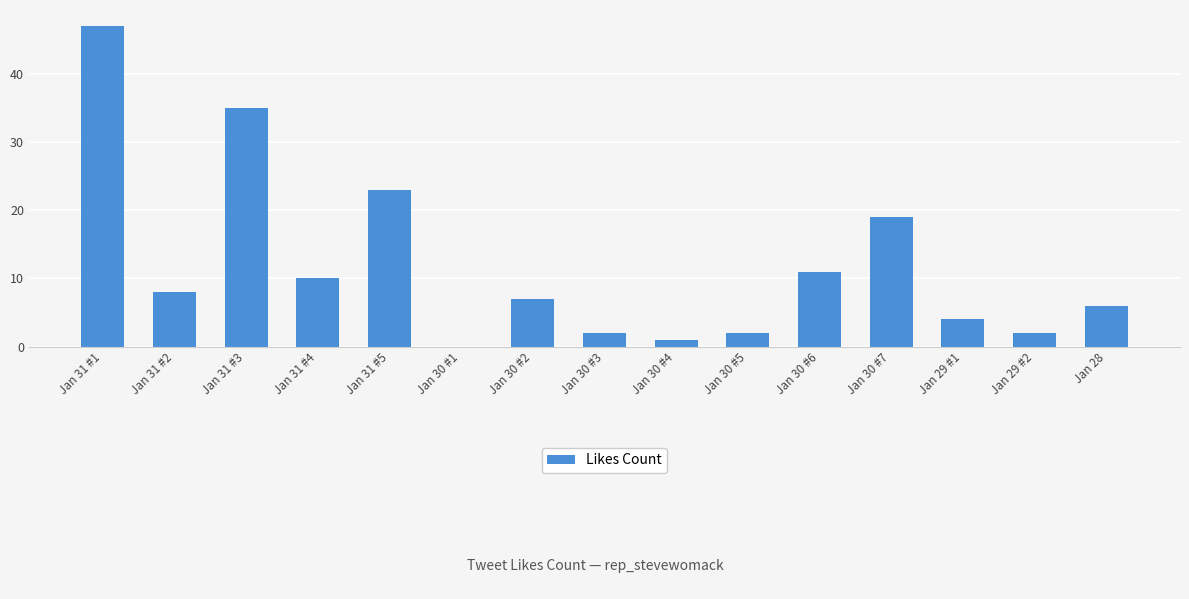

What is the greatest value displayed?

47